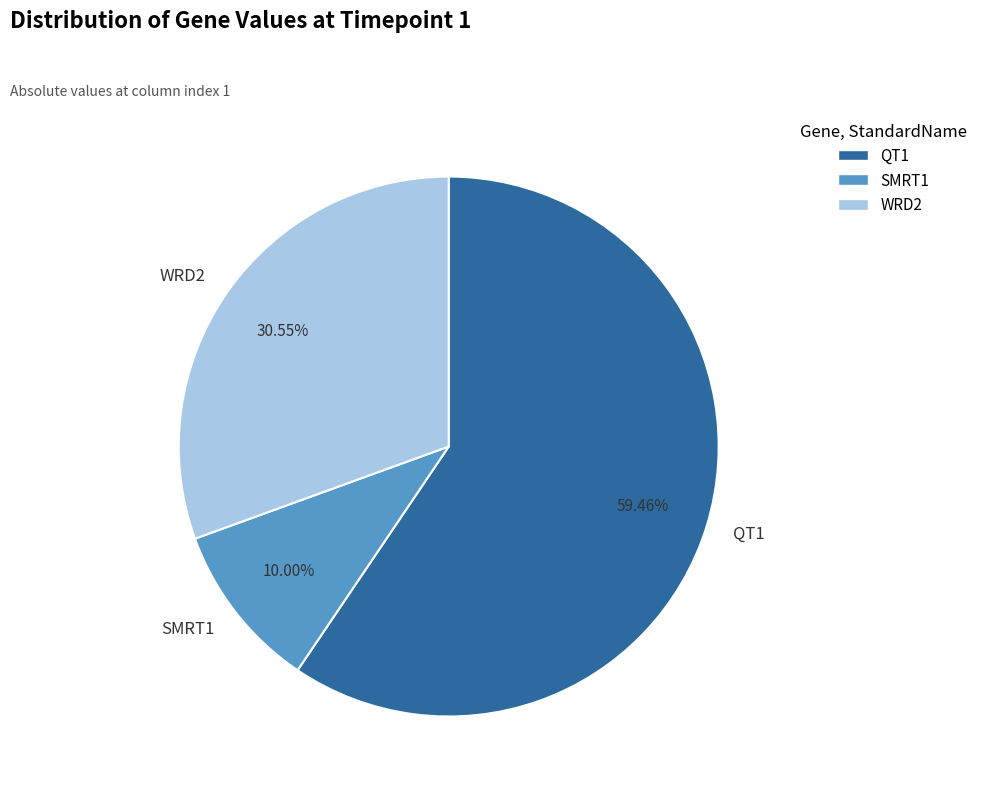

Which category accounts for the majority?

QT1